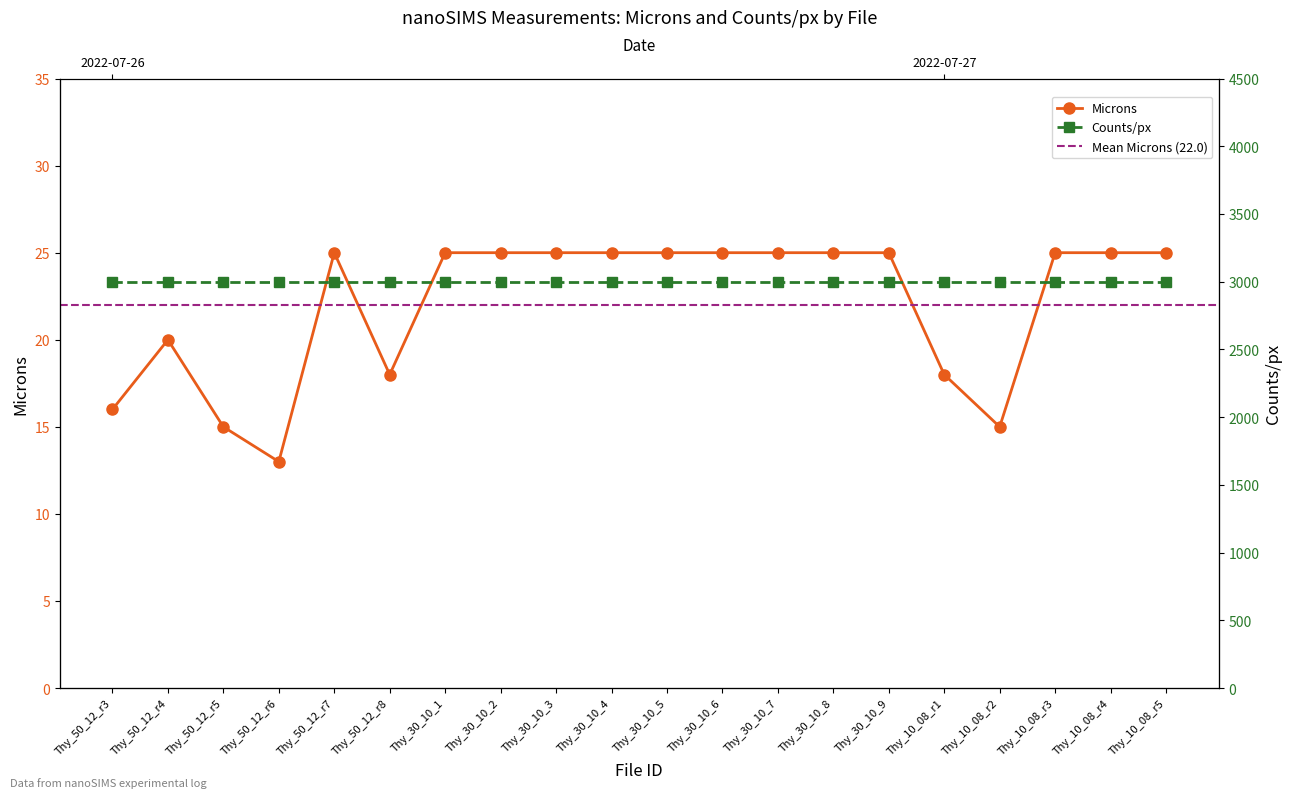

What is the difference between the values at Thy_50_12_r8 and Thy_30_10_1?

7